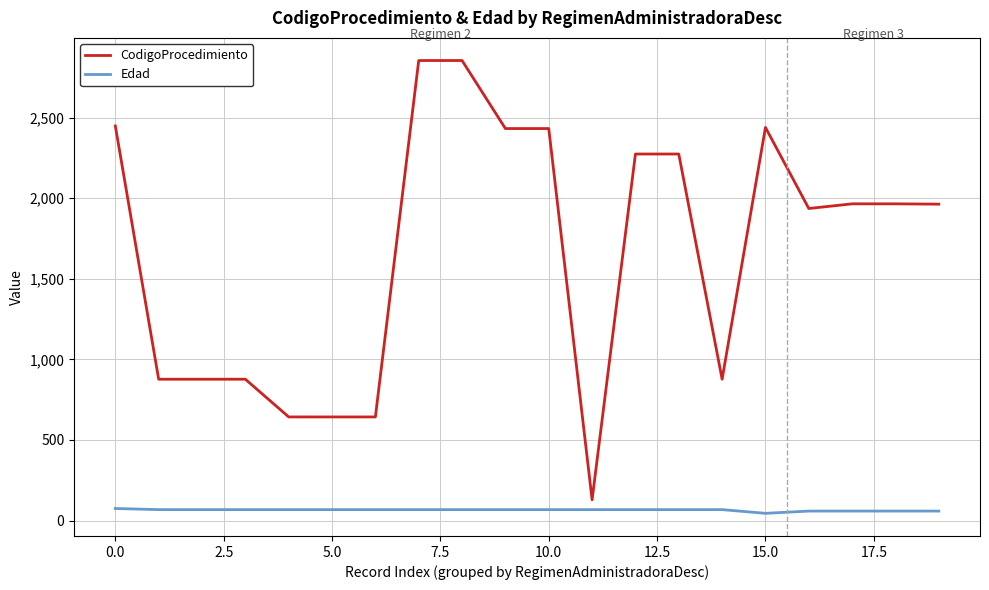

At how many categories does at least one series exceed 1456?

12